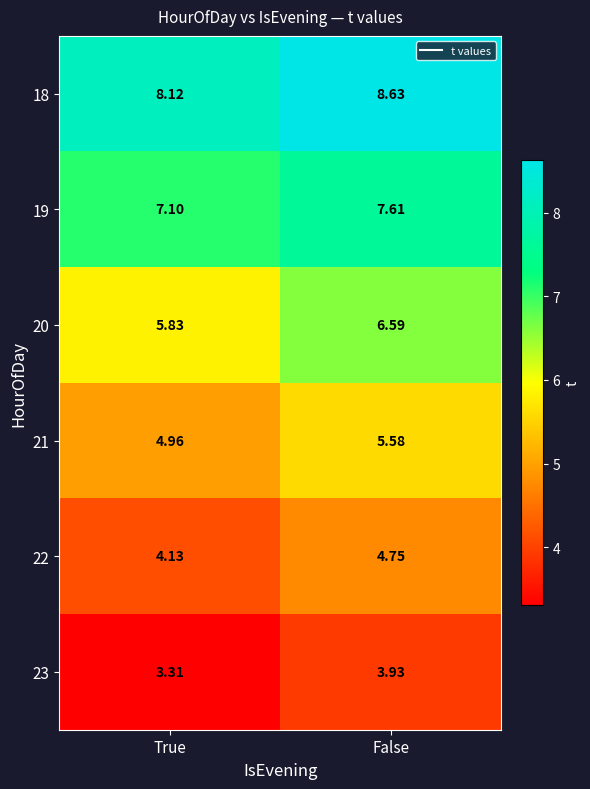

Between True and False, which series saw the biggest shift?

20